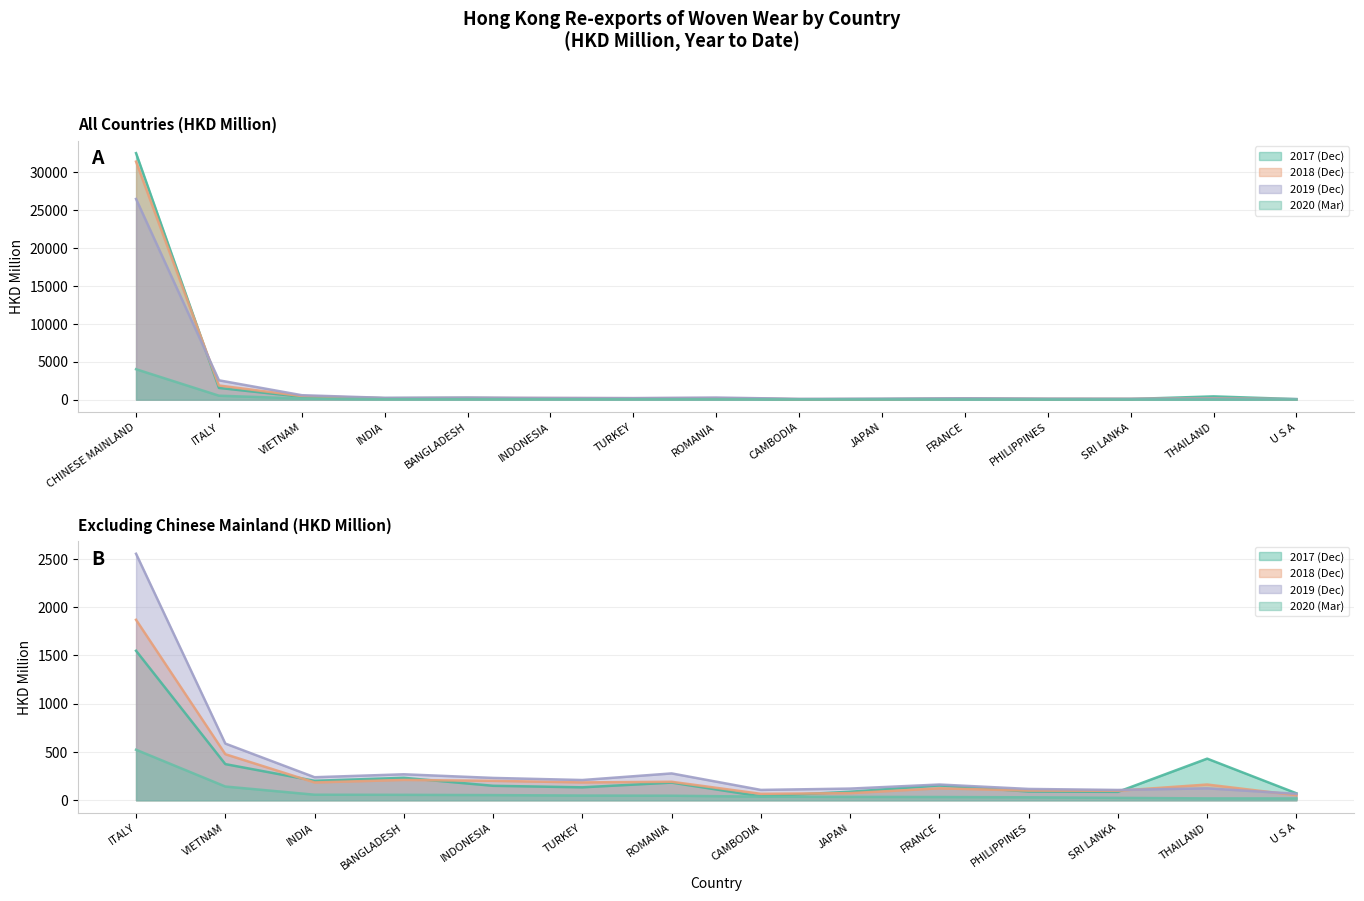

What is the label of the 1st point from the right?

U S A